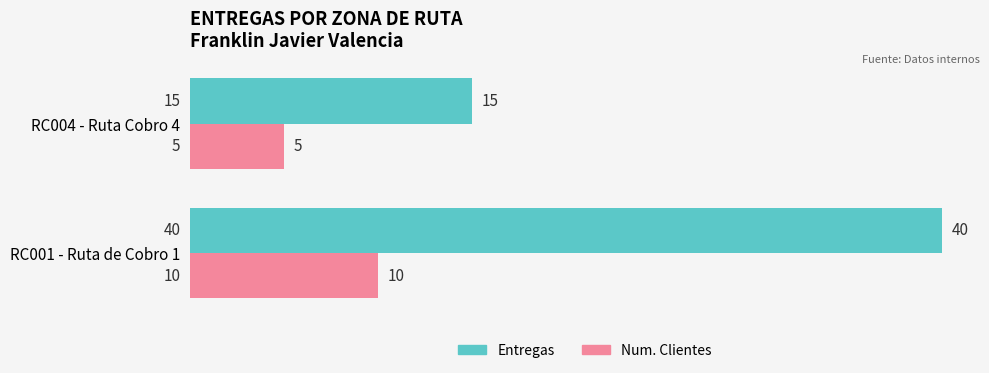

List the series in order of their overall mean, highest first.

Entregas, Num. Clientes